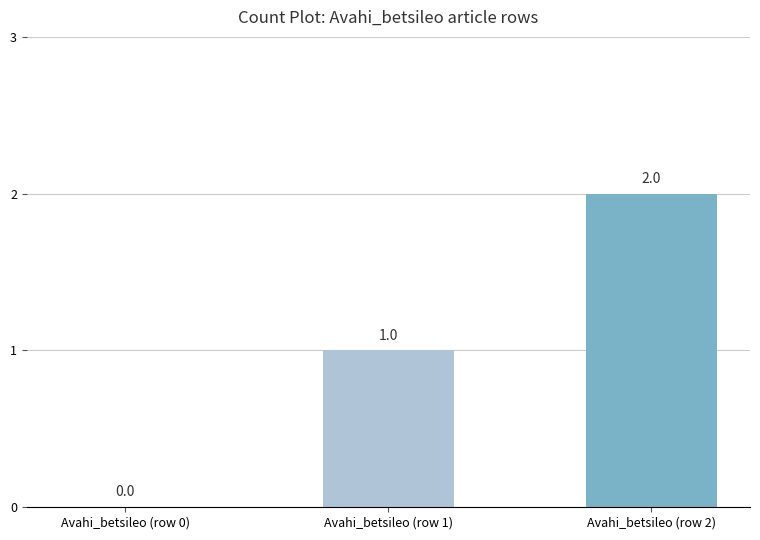

How many values are above zero?

2